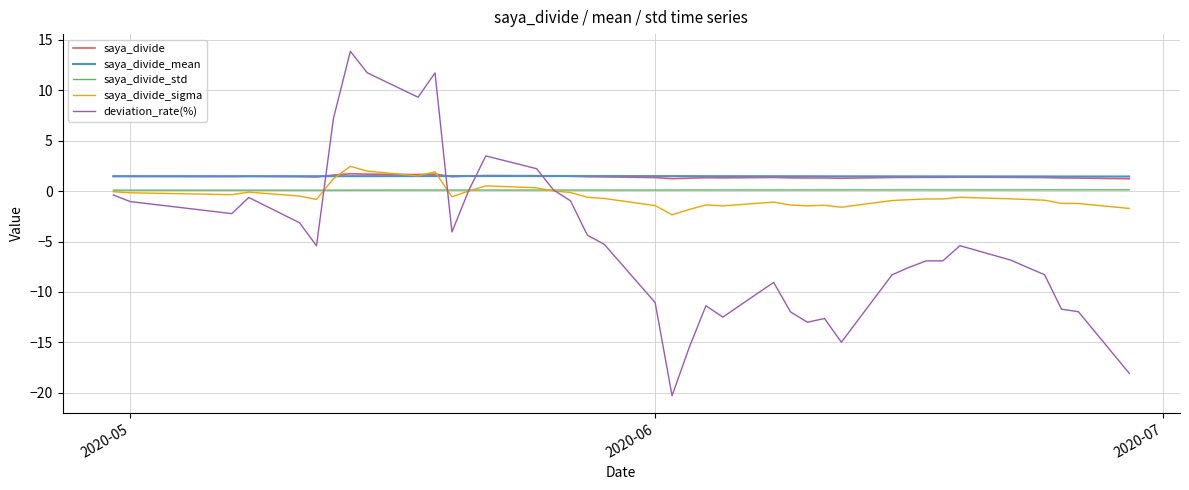

Which series has the widest spread of values?

deviation_rate(%)